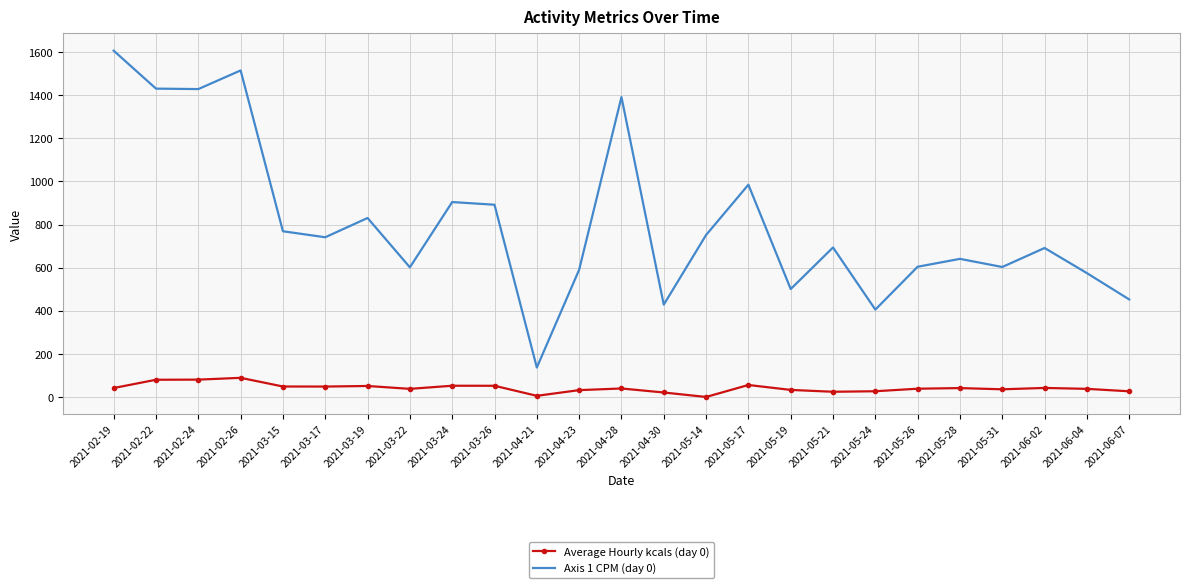

How many values in the Average Hourly kcals (day 0) series exceed 39?

13